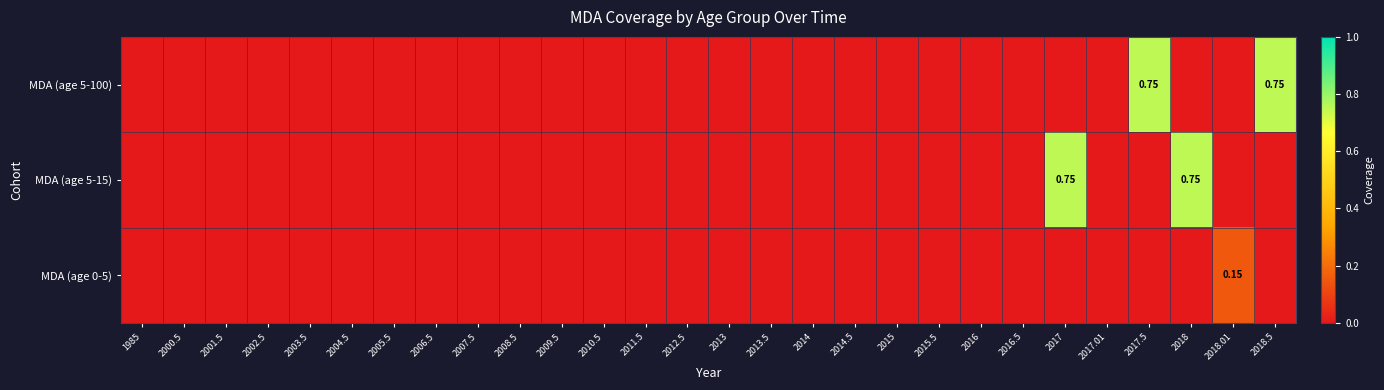

Count the number of data series in this chart.

3